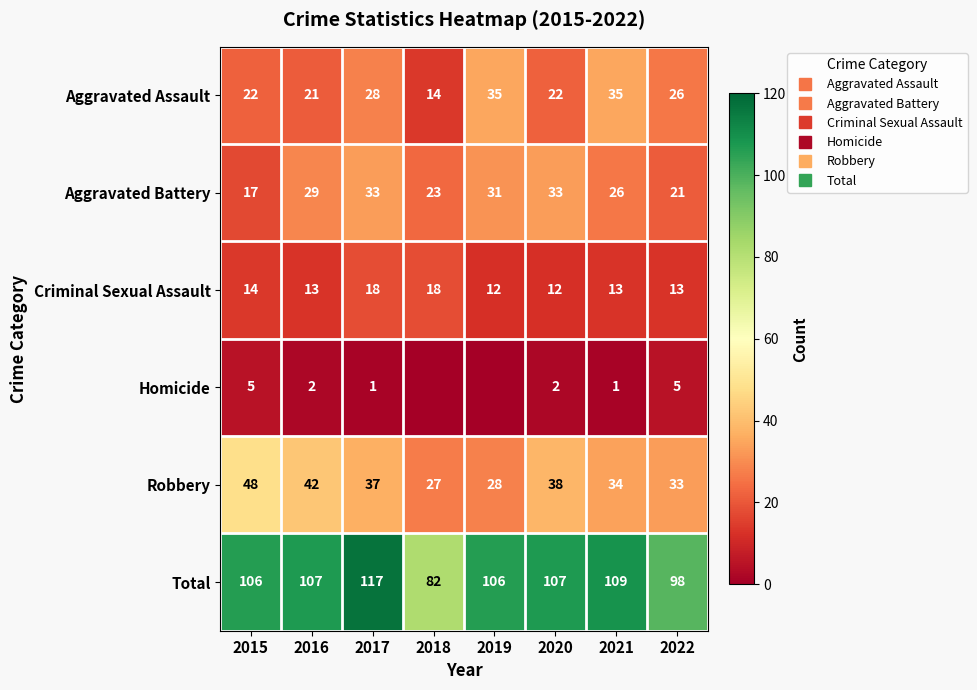

How many series are shown in this chart?

6